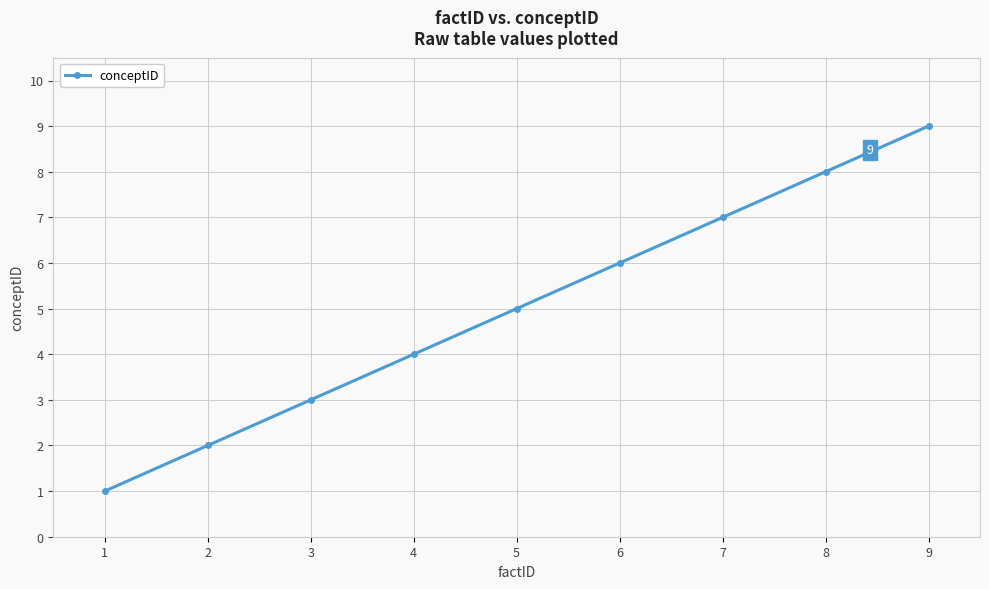

Reading left to right, what are all the values shown in this chart?

1=1	2=2	3=3	4=4	5=5	6=6	7=7	8=8	9=9